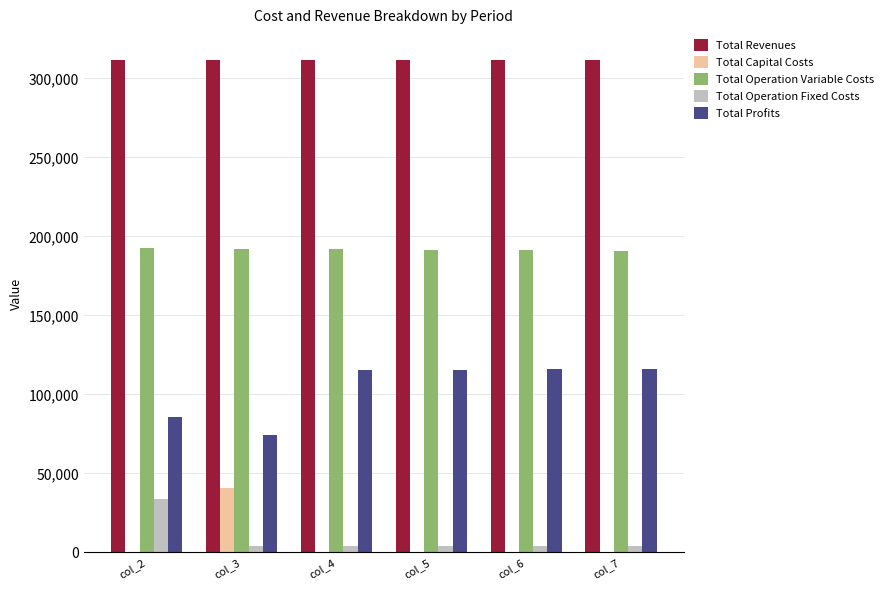

True or false: Total Profits has a value of 161844.0 at col_4.

False